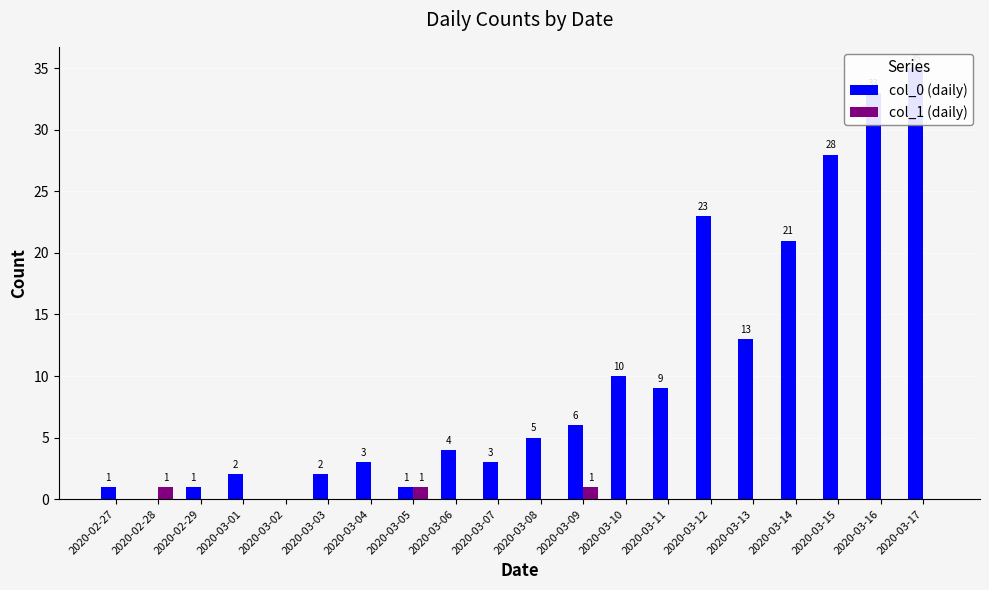

Is the value of col_0 (daily) at 2020-03-01 greater than the value of col_1 (daily) at 2020-03-17?

Yes